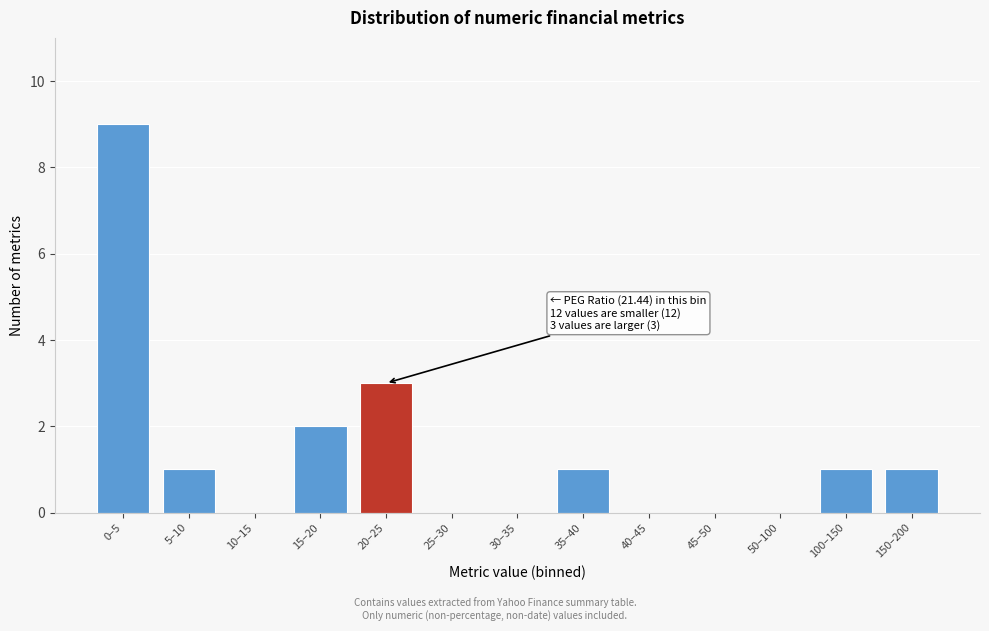

Reading left to right, extract all data points from this chart.

0–5=9	5–10=1	10–15=0	15–20=2	20–25=3	25–30=0	30–35=0	35–40=1	40–45=0	45–50=0	50–100=0	100–150=1	150–200=1